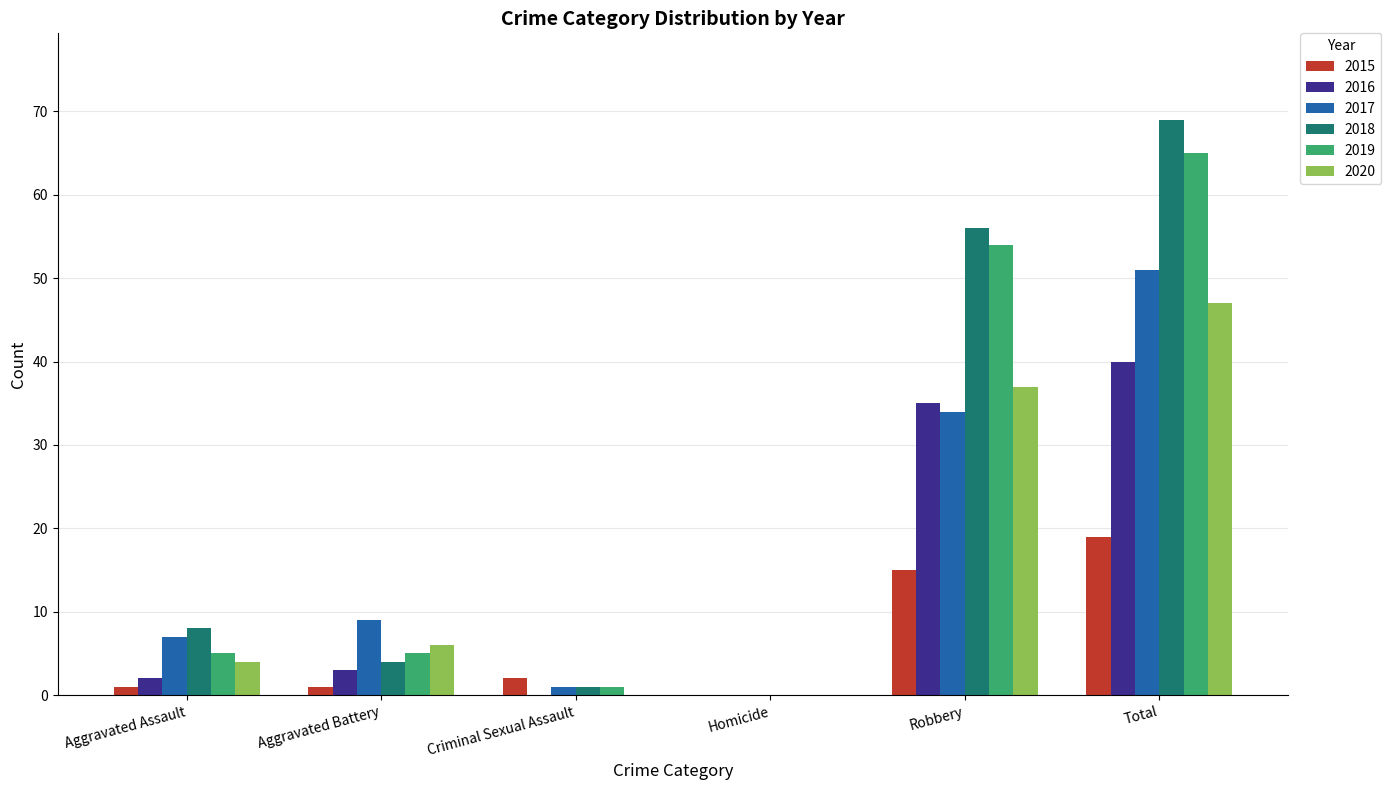

What is the highest value of the 2016 series?

40